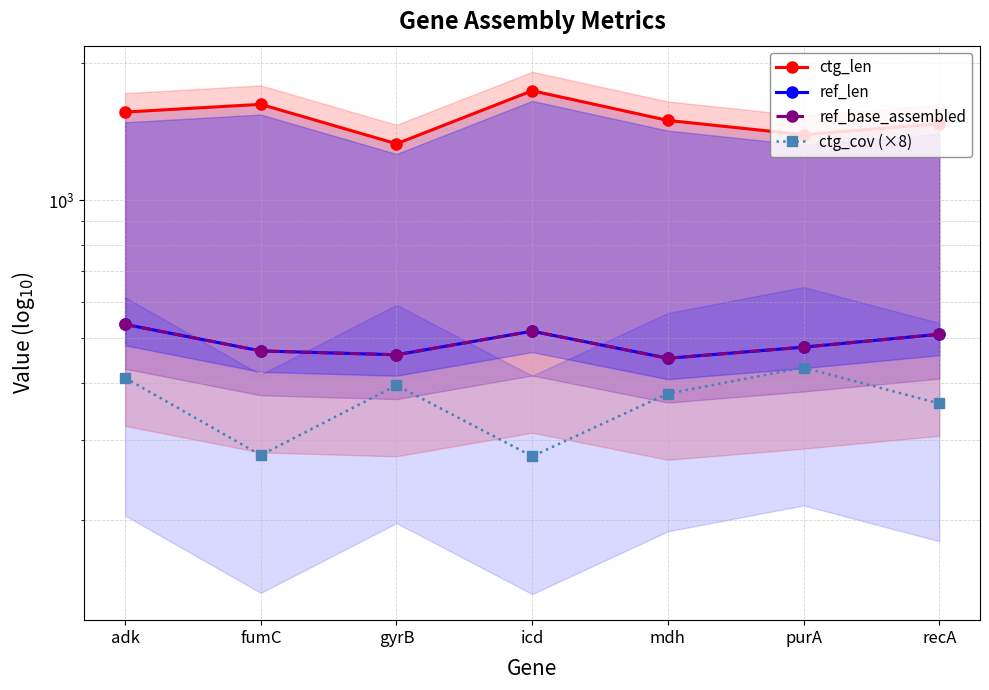

The ref_base_assembled series shows 460.0 at gyrB. True or false?

True